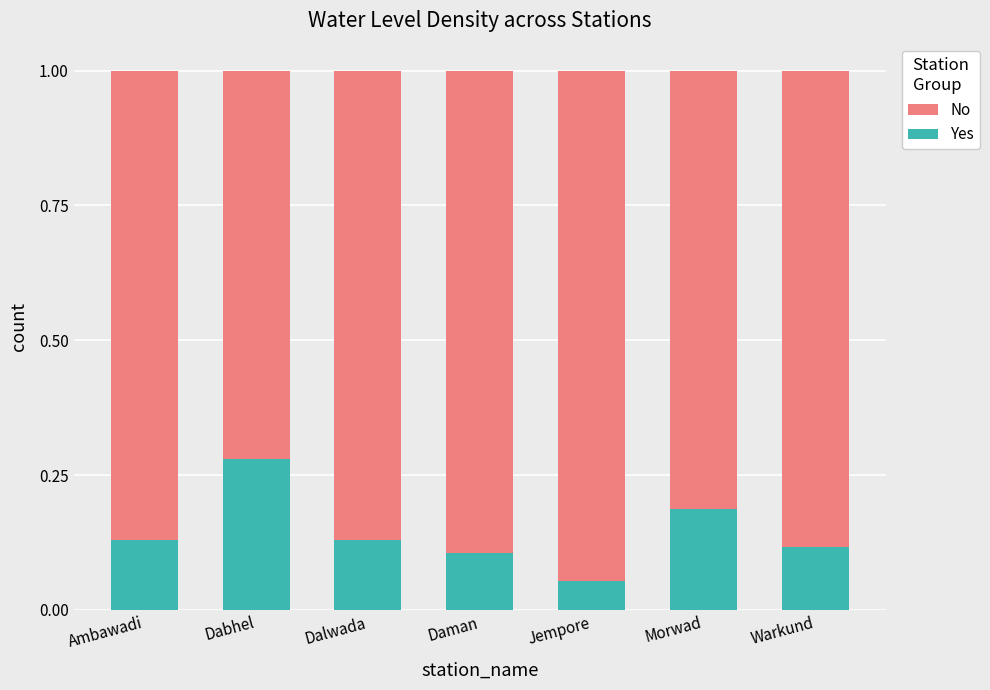

Are the bars grouped side by side (vs. stacked)?

No